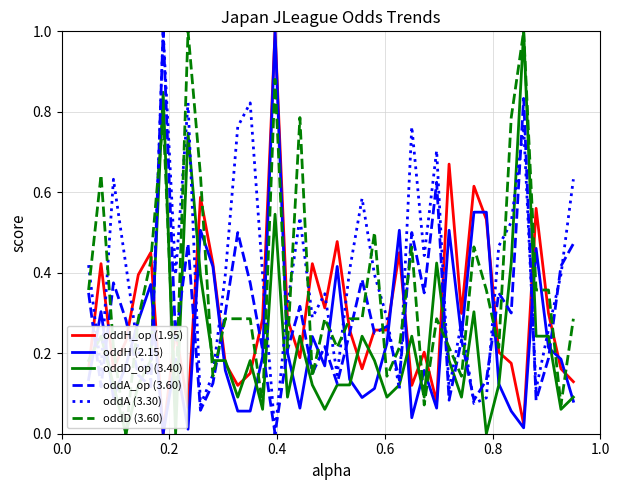

Which series ends up on top after the final intersection of oddA (3.30) and oddH (2.15)?

oddA (3.30)